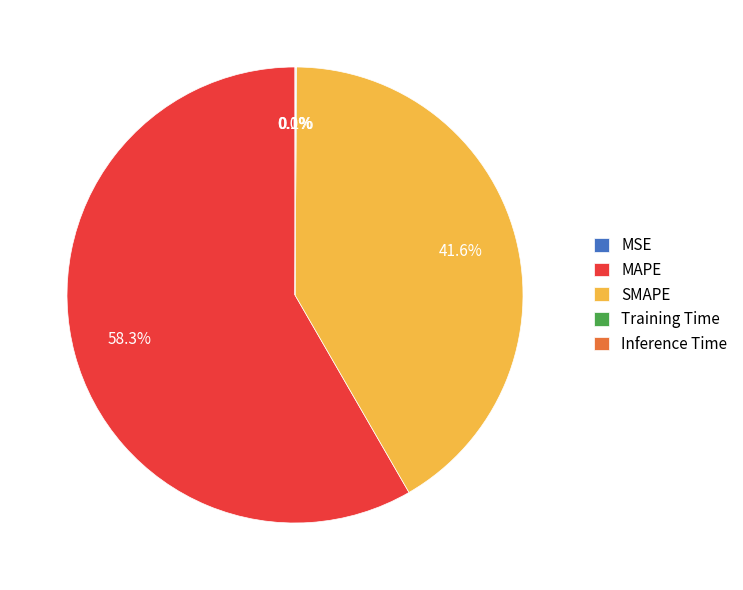

Do SMAPE and MAPE together represent more than half of the pie?

Yes